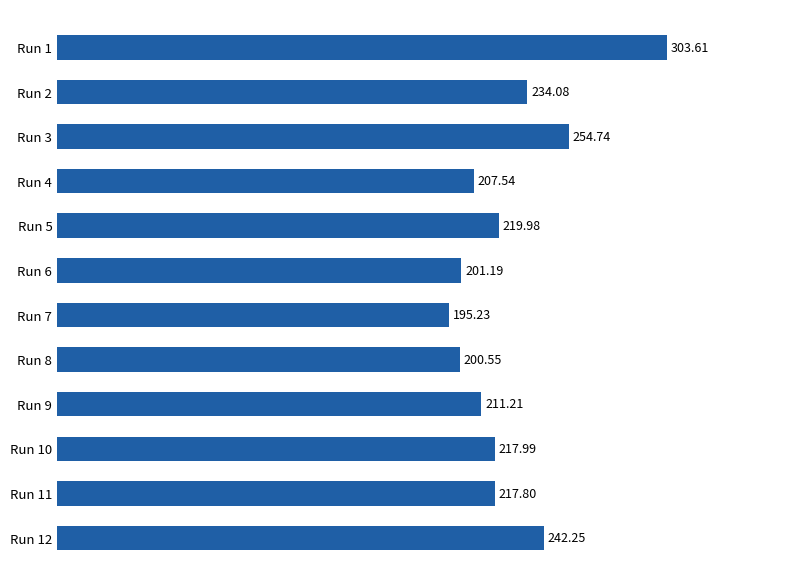

What is the maximum value shown in the chart?

303.6